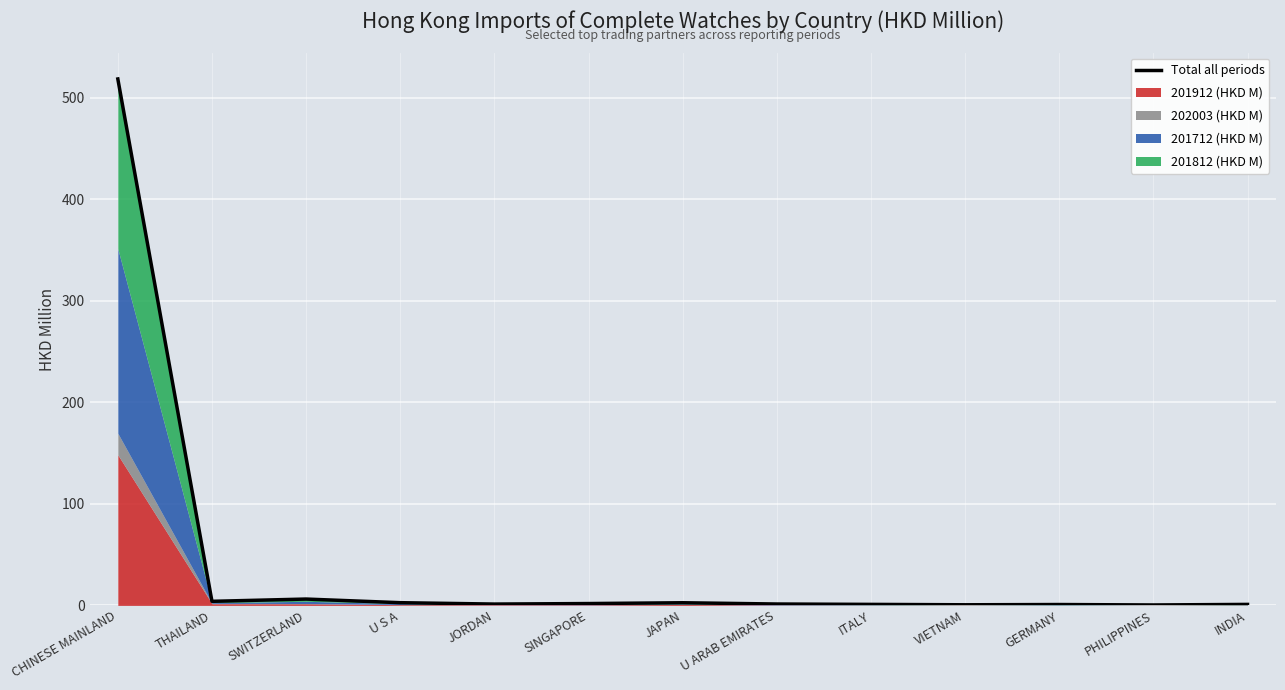

Where is the first local minimum?

THAILAND